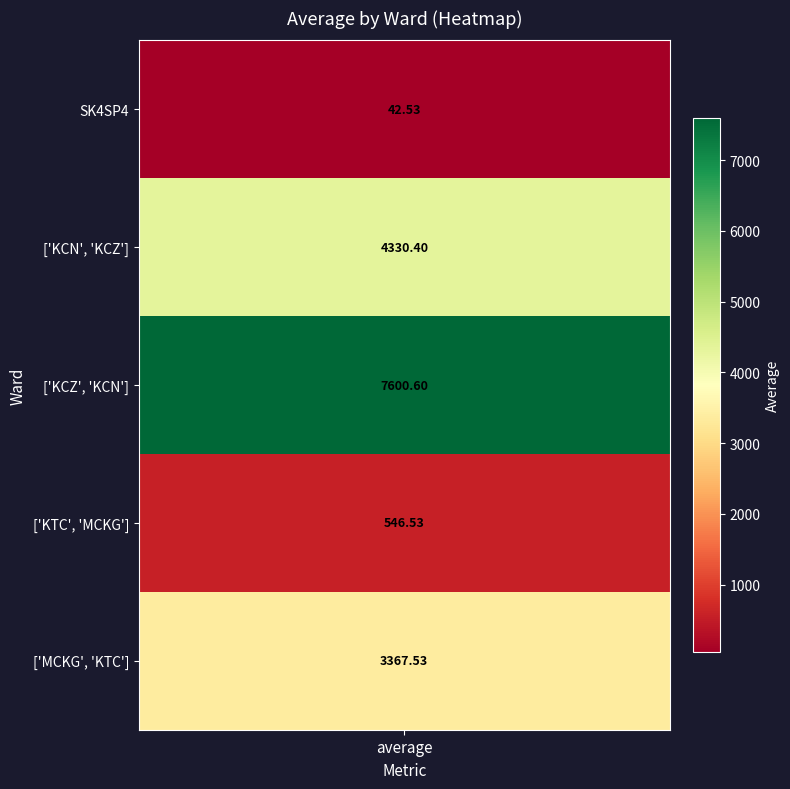

What is the ratio of the value at ['KCN', 'KCZ'] to the value at ['KCZ', 'KCN']?

0.6